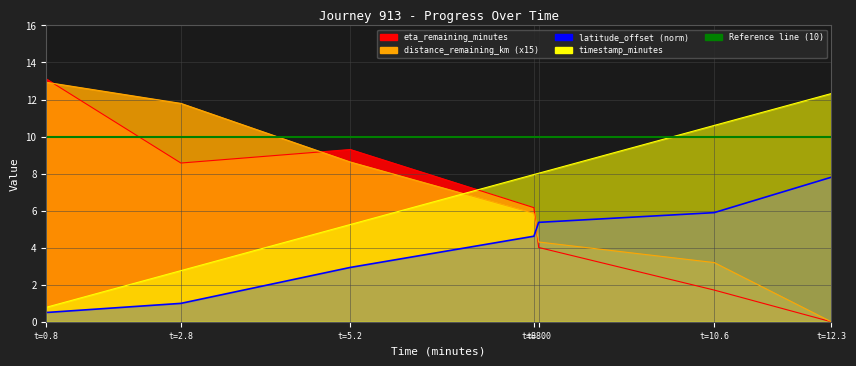

True or false: timestamp_minutes and latitude_offset intersect in this chart.

False